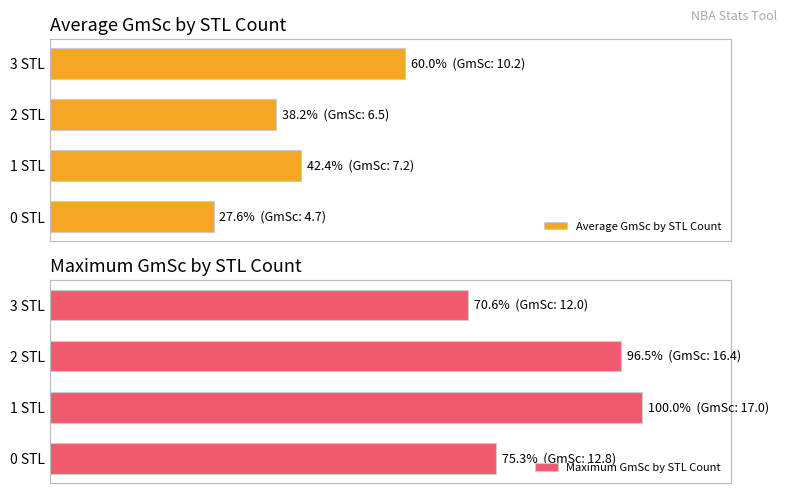

Which has a higher value, 3 STL or 2 STL?

3 STL